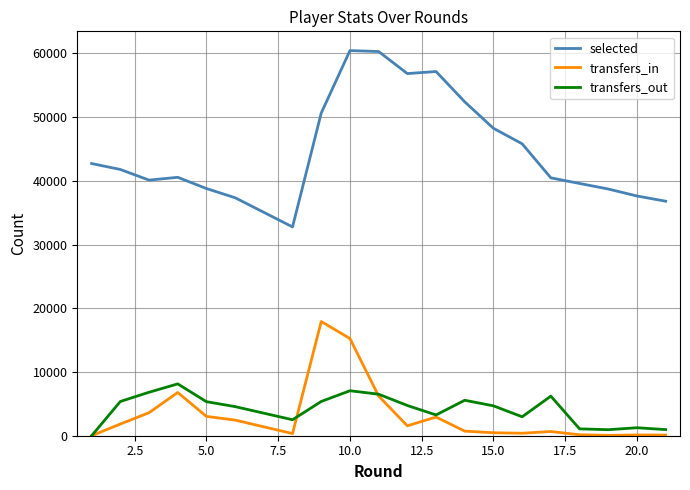

Which series has the largest total across all categories?

selected